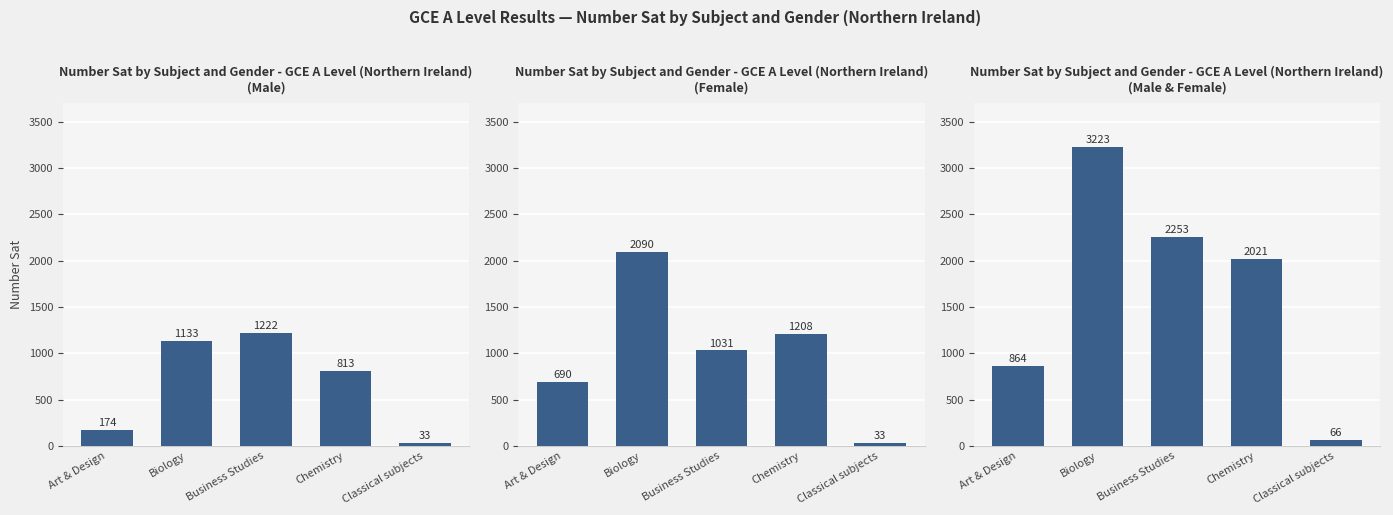

At which label is Male closest to 627?

Chemistry